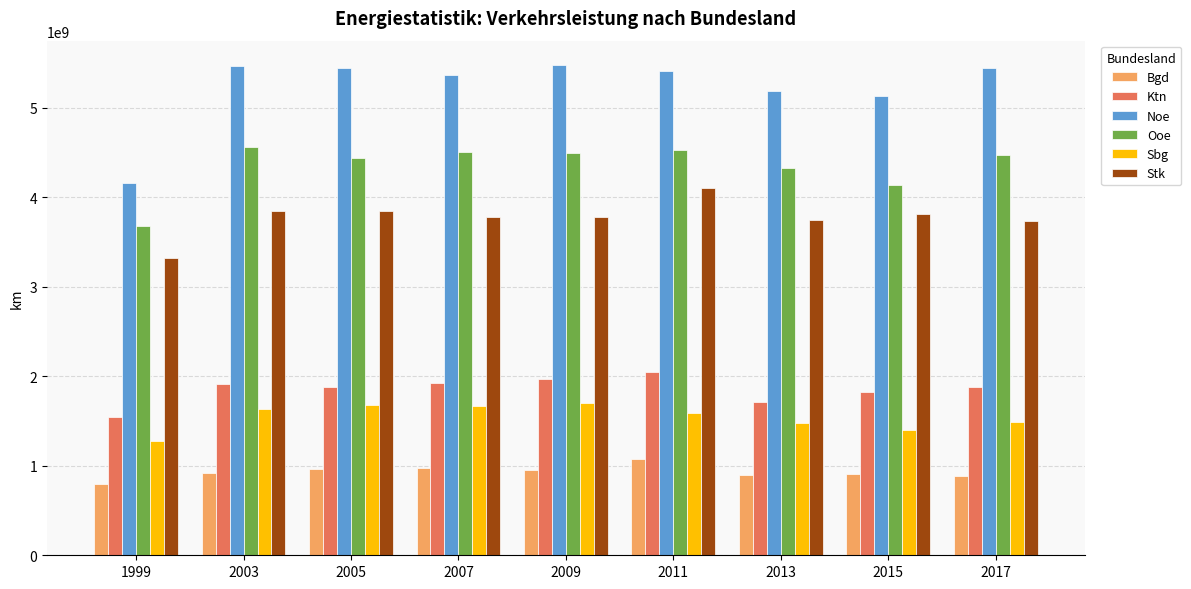

What is the value of the Noe bar at the 5th from the left?

5476290252.5